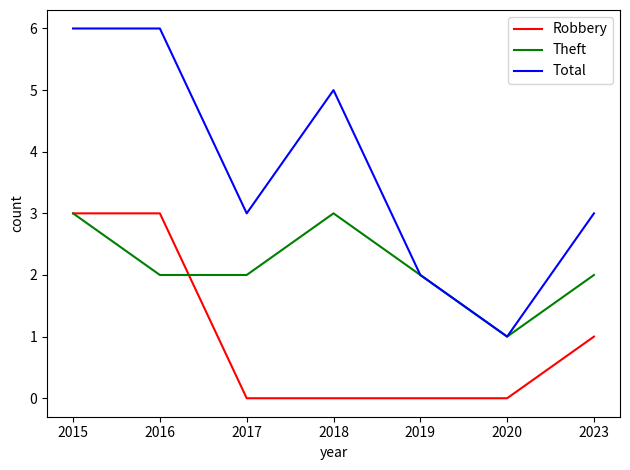

What is the difference between the maximum and minimum values in the Theft series?

2